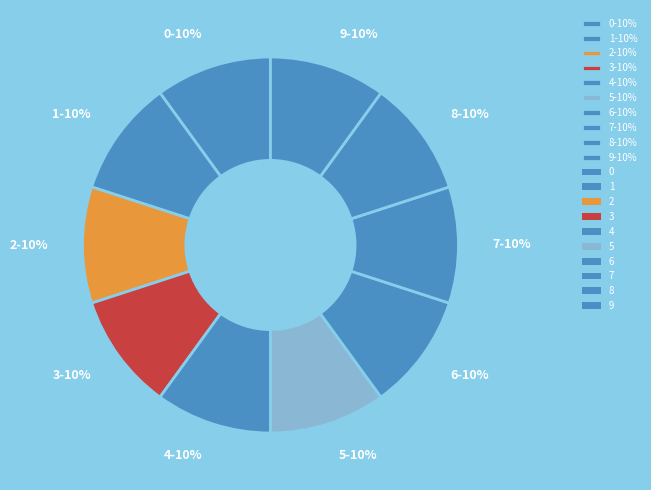

Does 0 represent more than half of the total?

No